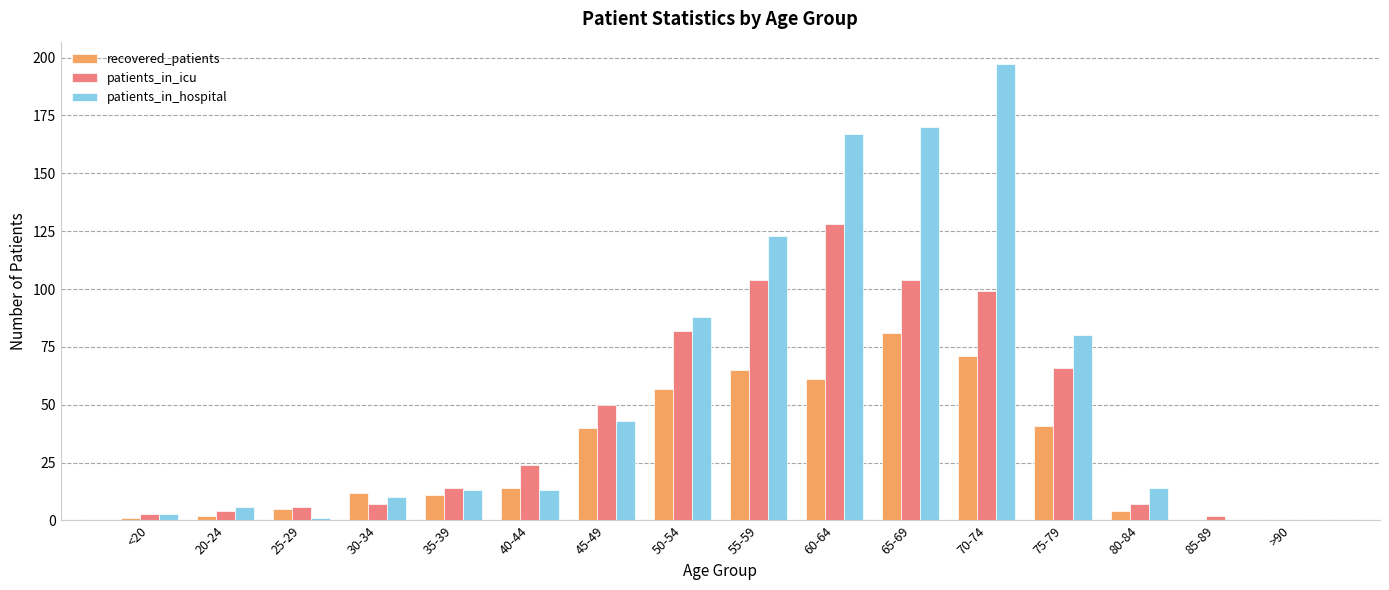

Between 30-34 and 45-49, which series saw the biggest shift?

patients_in_icu